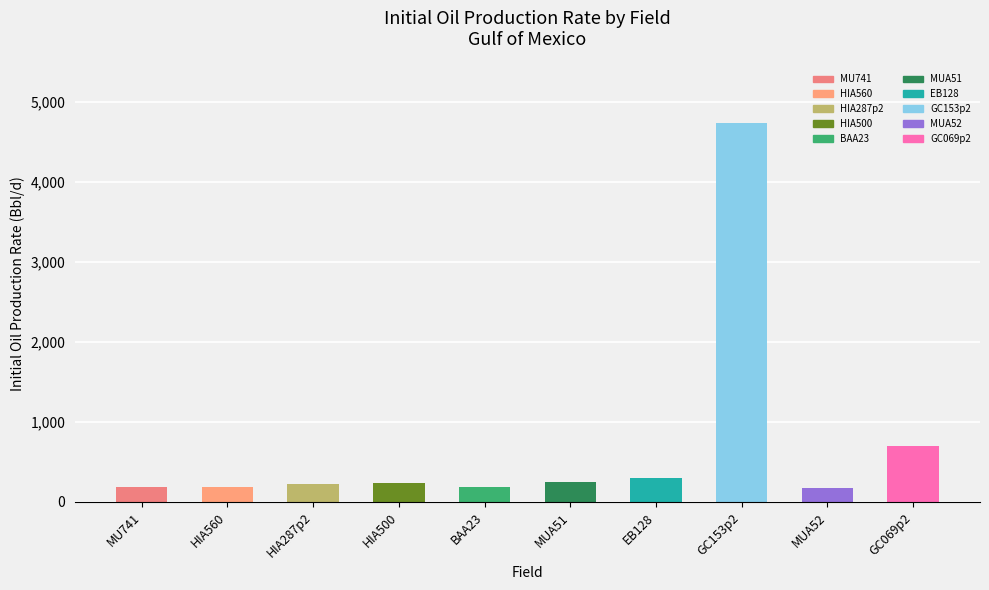

The chart shows a value of 218.4 at HIA287p2. True or false?

True